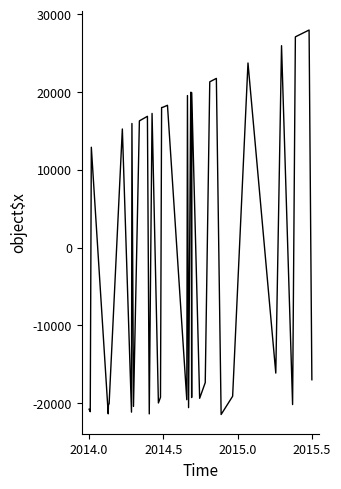

What is the greatest value displayed?

27978.5